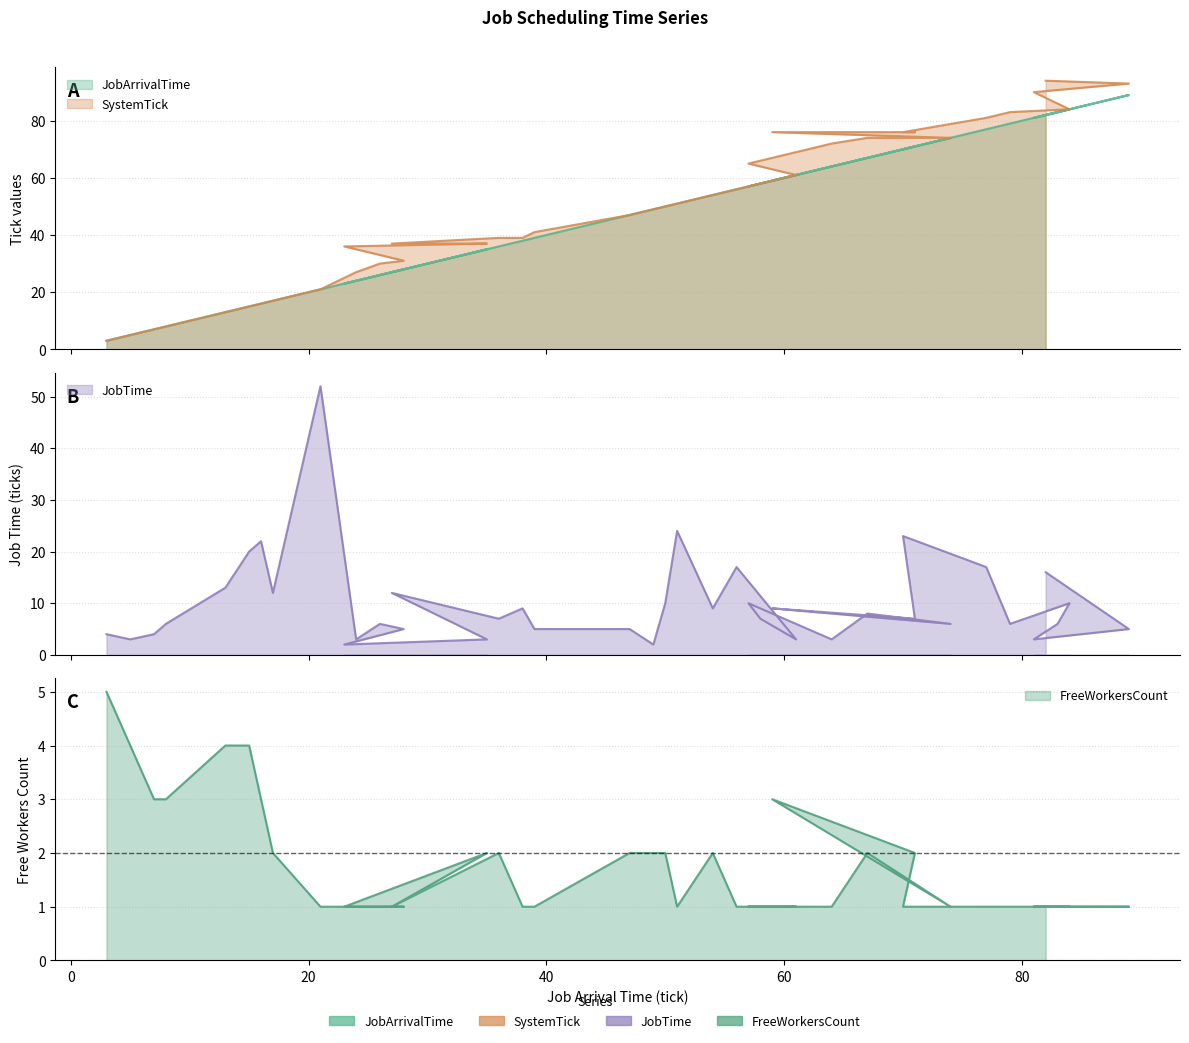

Where is JobTime nearest to the value 27?

51